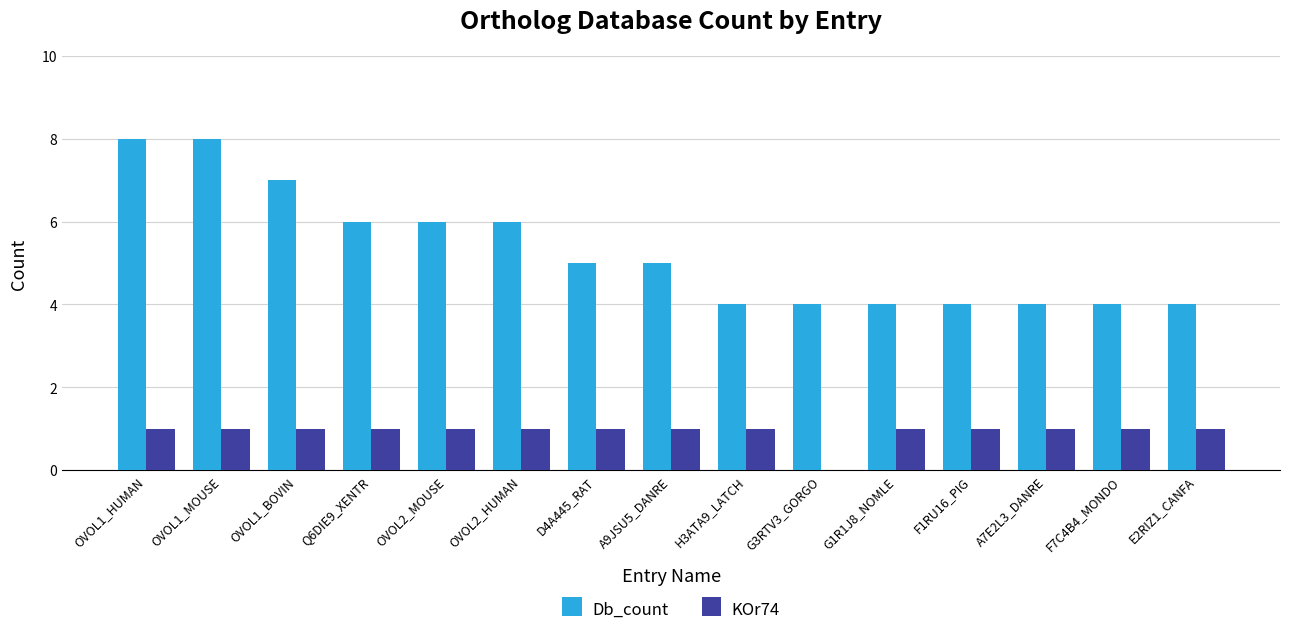

What is the maximum value shown in the chart?

8